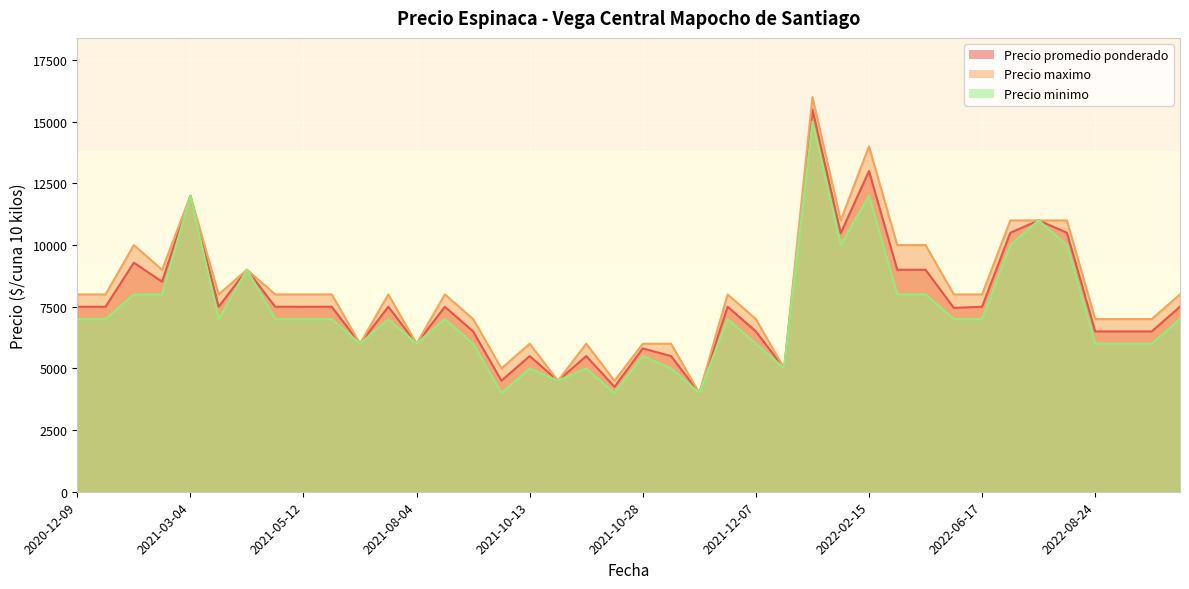

Where is Precio promedio ponderado nearest to the value 9747?

2021-01-05